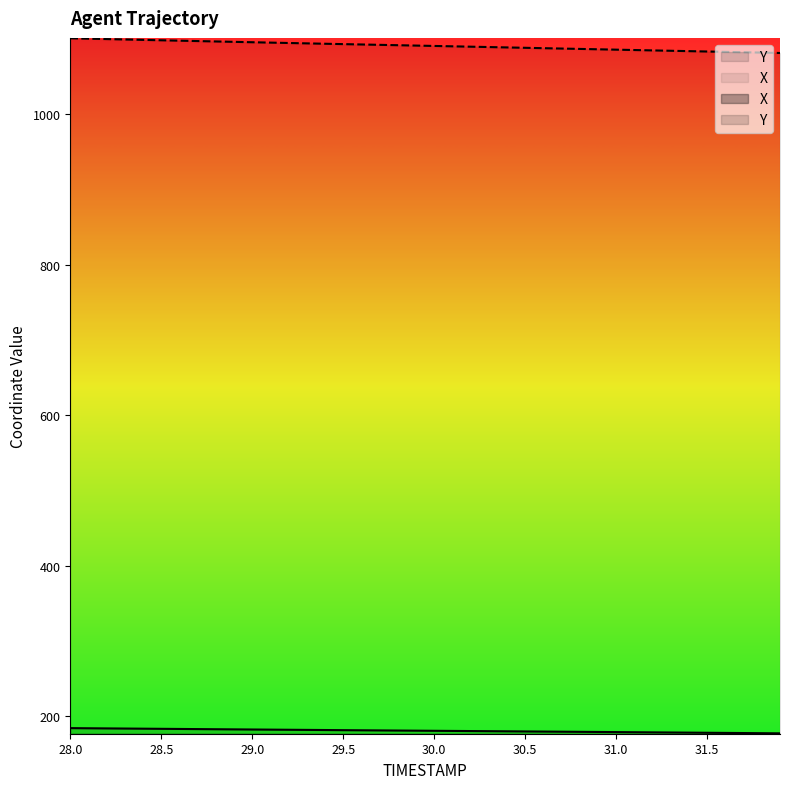

Which series changed the most between 28.5 and 31.9?

X